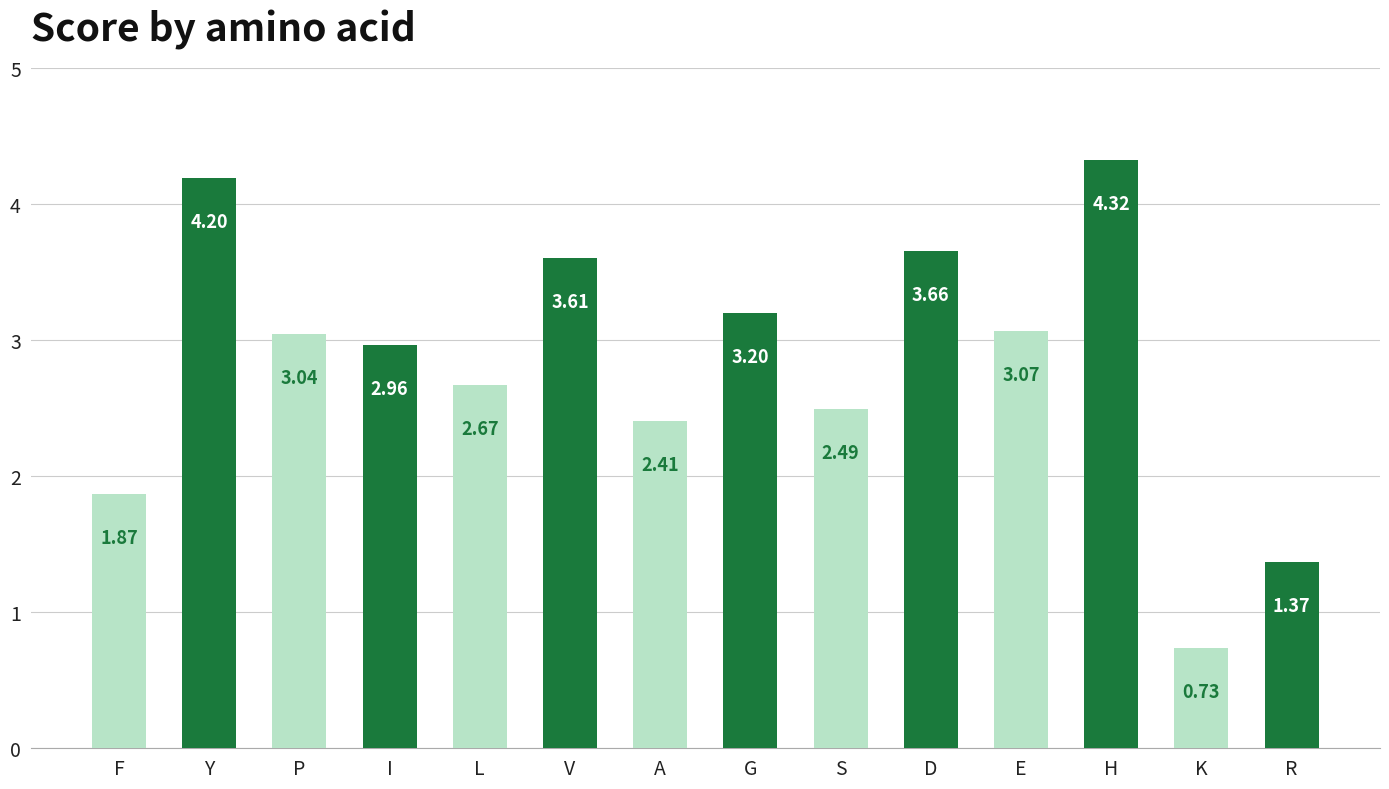

List the labels in order of value, largest first.

H, Y, D, V, G, E, P, I, L, S, A, F, R, K